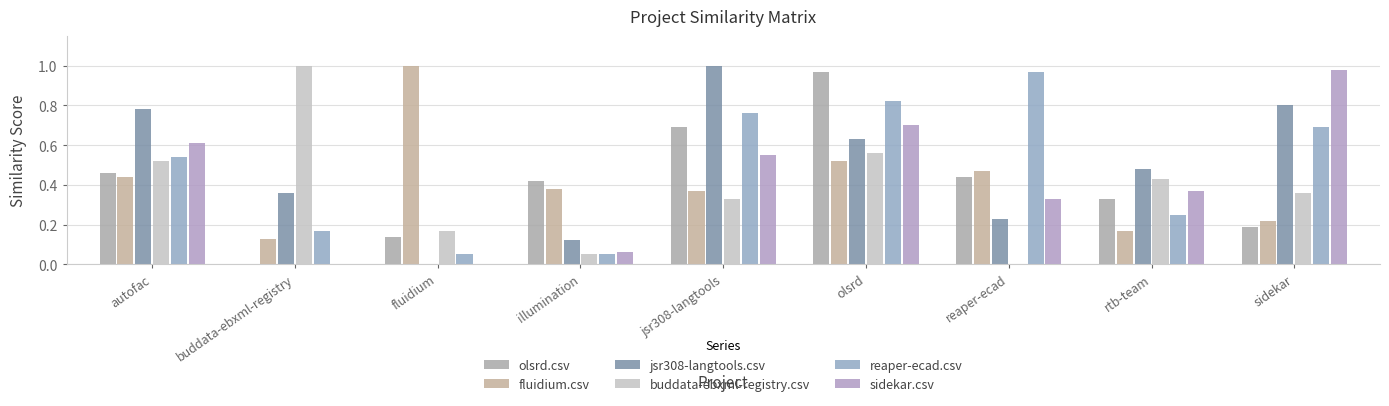

What is the difference between the buddata-ebxml-registry.csv values at buddata-ebxml-registry and sidekar?

0.6